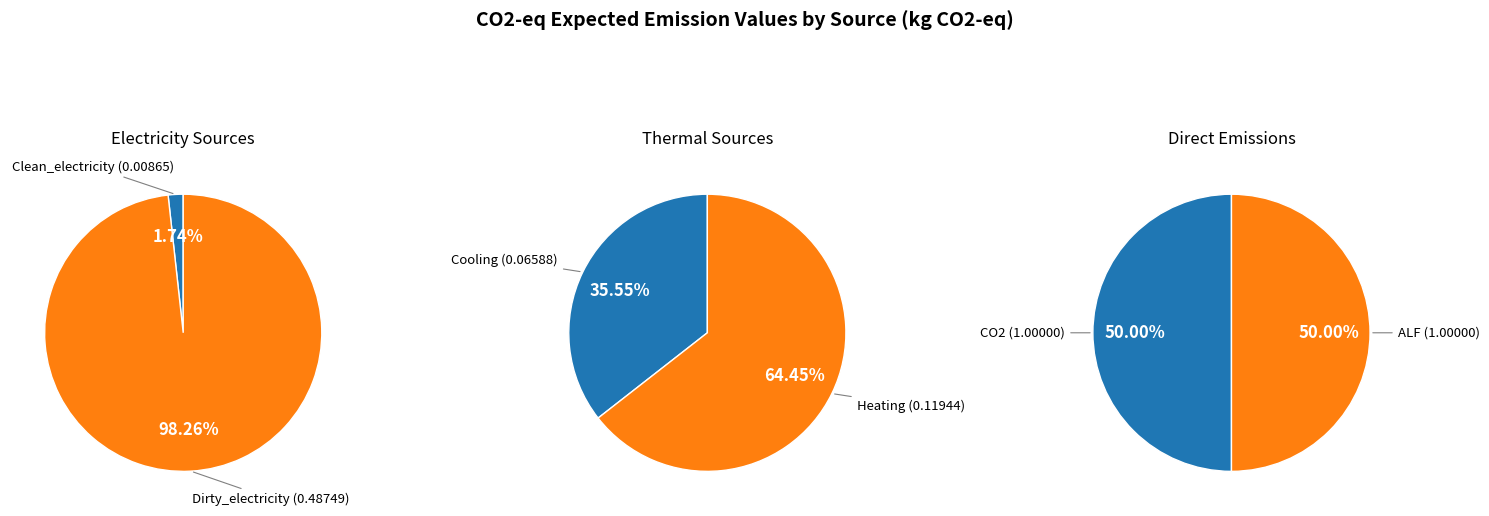

Does Clean_electricity account for over 50% of the chart?

No